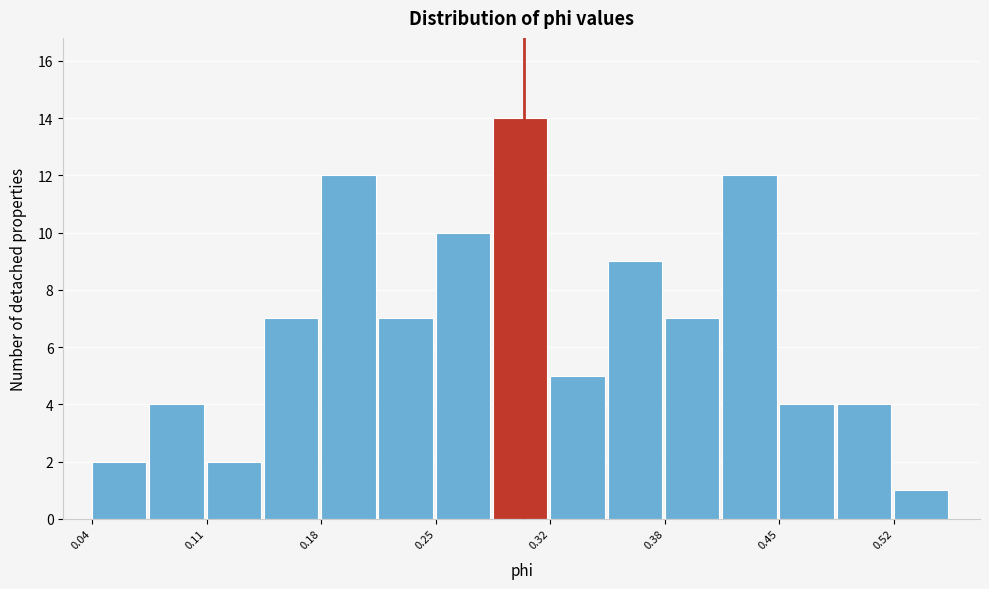

Read against the x-axis, roughly where is the centre of the tallest bar?

0.30